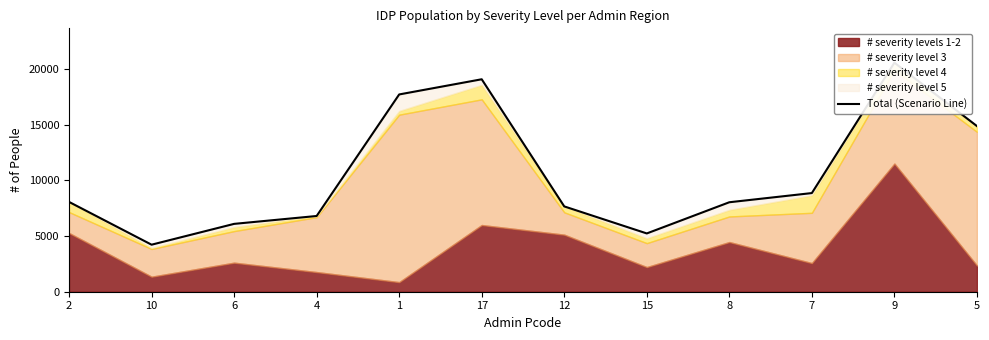

What is the greatest value displayed?

20572.7